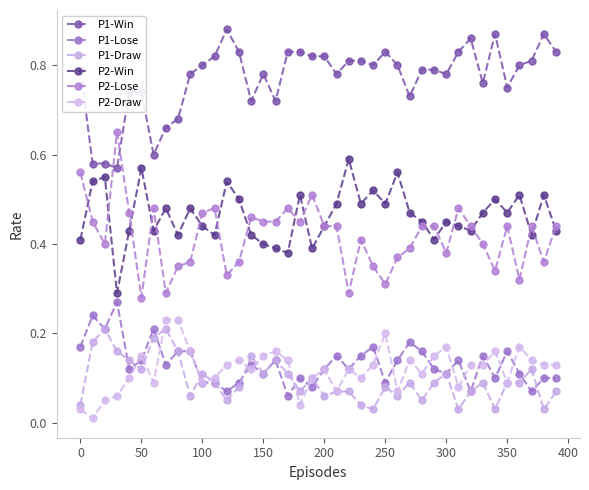

How many data points does each series have?

40